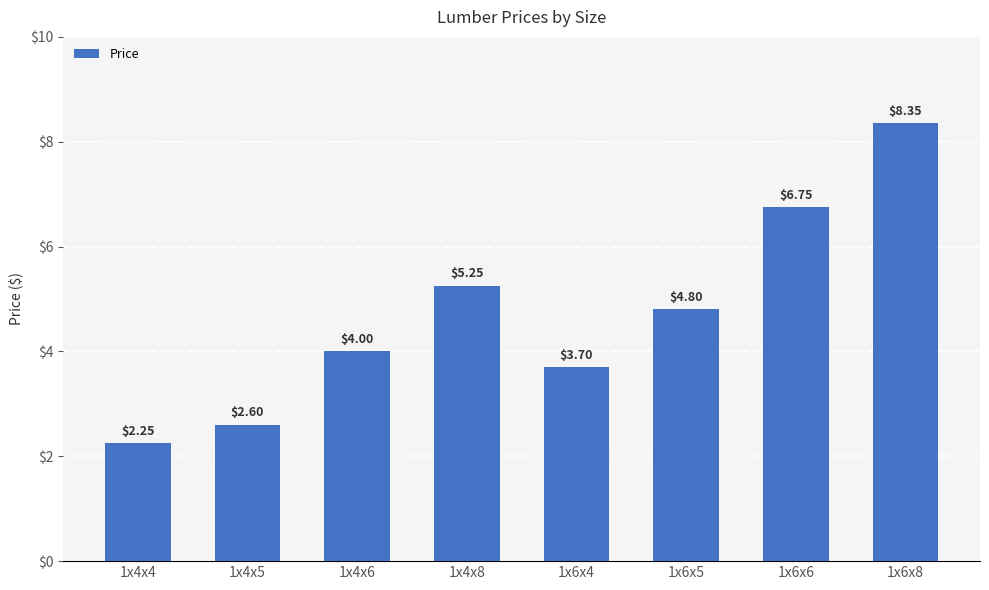

What is the sum of all values?

37.7